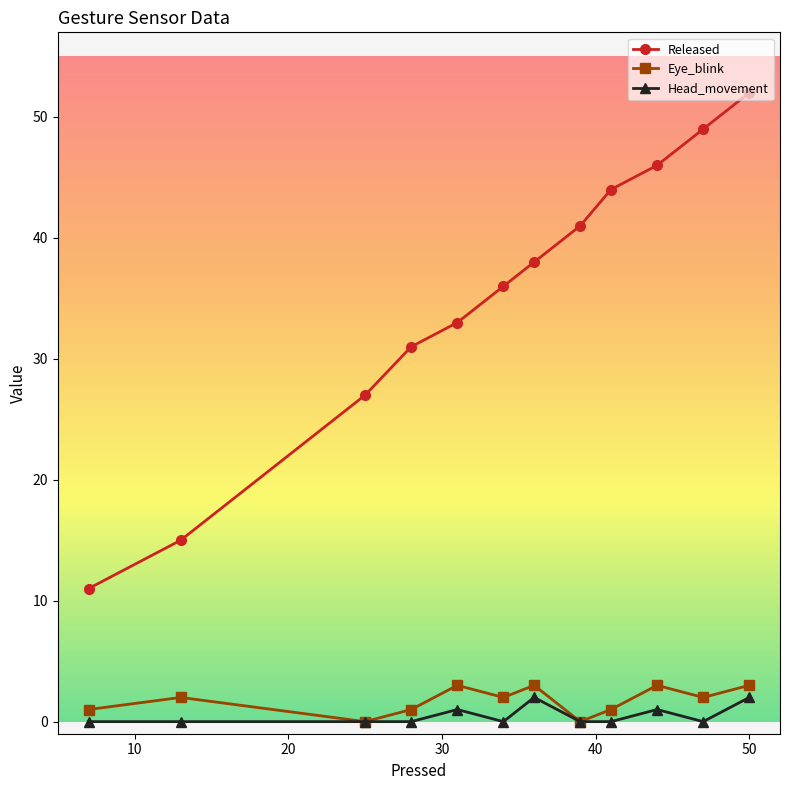

Which series has the largest total across all categories?

Released